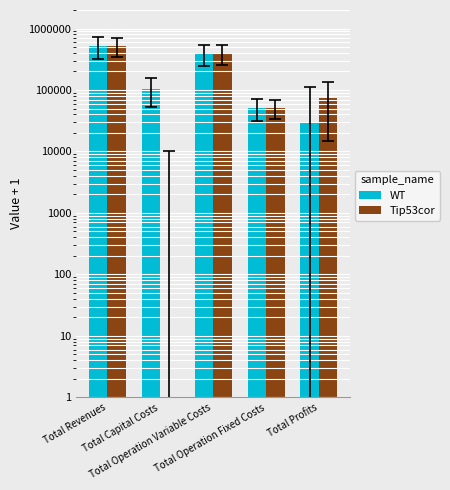

Are the bars grouped side by side (vs. stacked)?

Yes